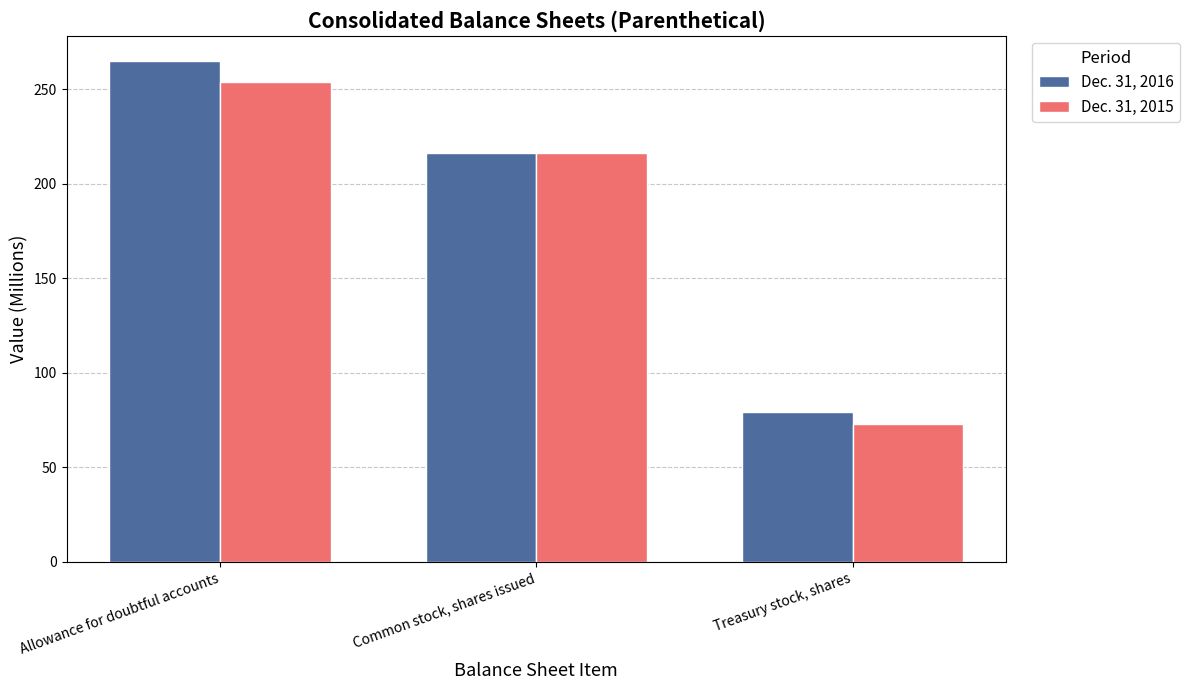

Is it true that Dec. 31, 2015 equals 254 at Allowance for doubtful accounts?

True